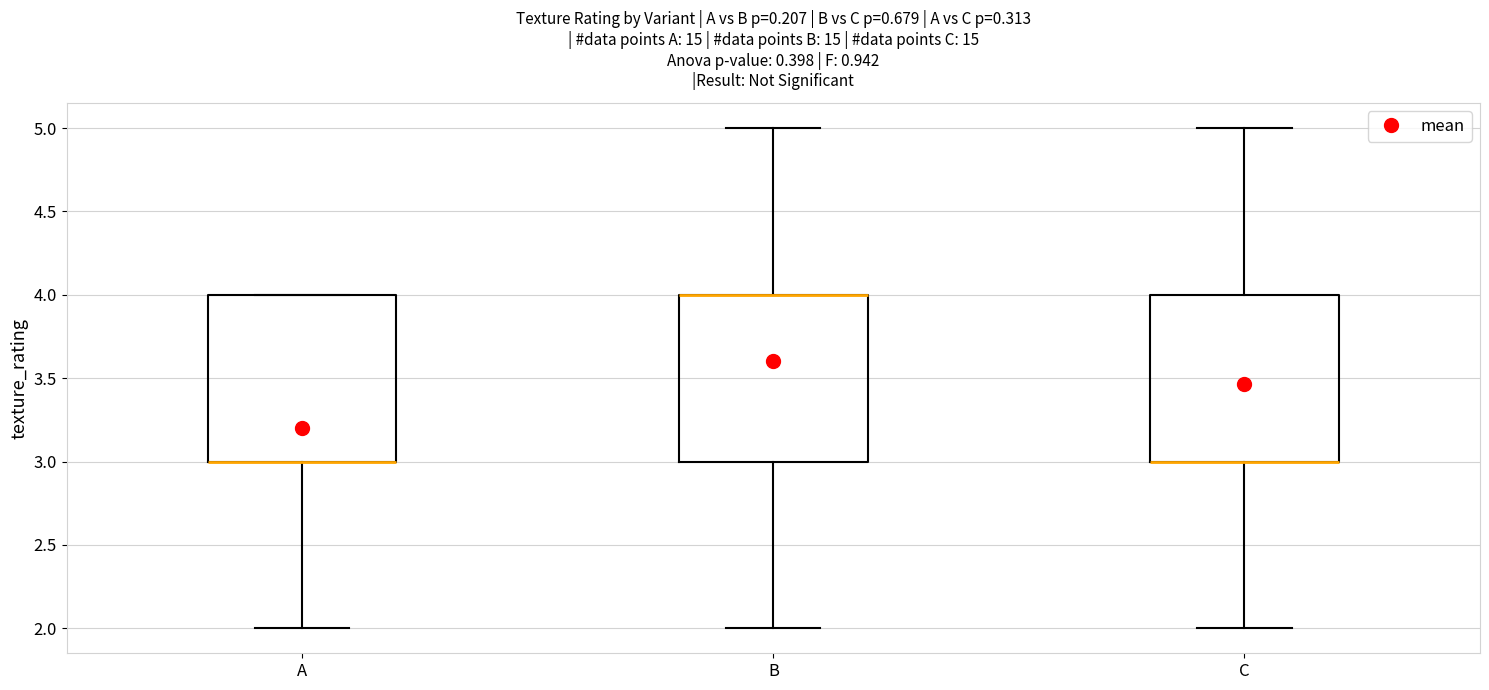

Reading left to right, transcribe this box plot: for each box, give where its median line is, the range the box spans, and where its two whiskers end, as read against the y-axis. The values are not printed on the chart, so give them approximately, as read against the axis.

A: median 3 (drawn on the box's lower edge), box 3 to 4, whiskers 2 to 4
B: median 4 (drawn on the box's upper edge), box 3 to 4, whiskers 2 to 5
C: median 3 (drawn on the box's lower edge), box 3 to 4, whiskers 2 to 5